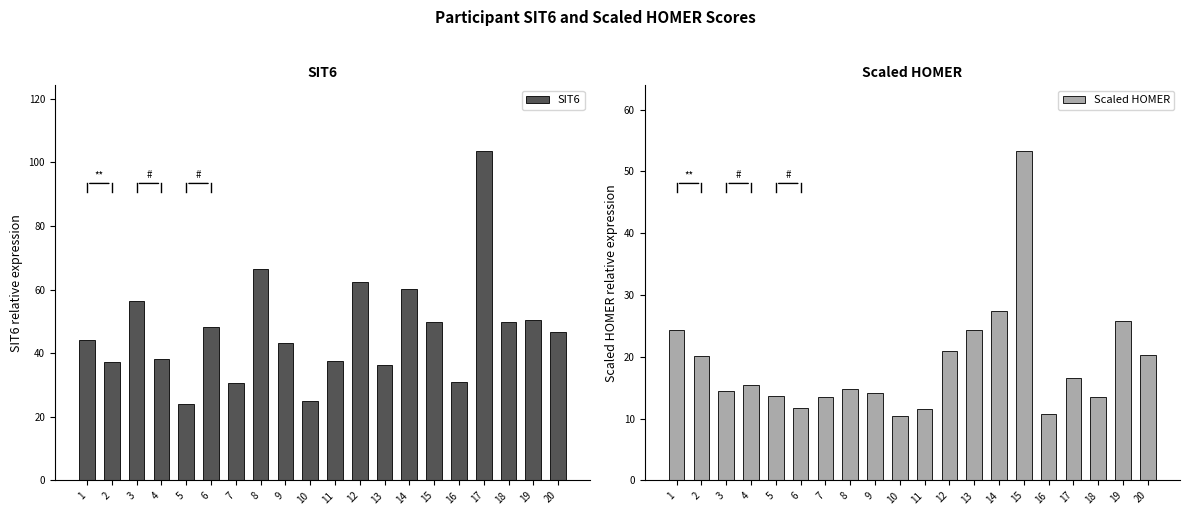

Are the bars grouped side by side (vs. stacked)?

Yes